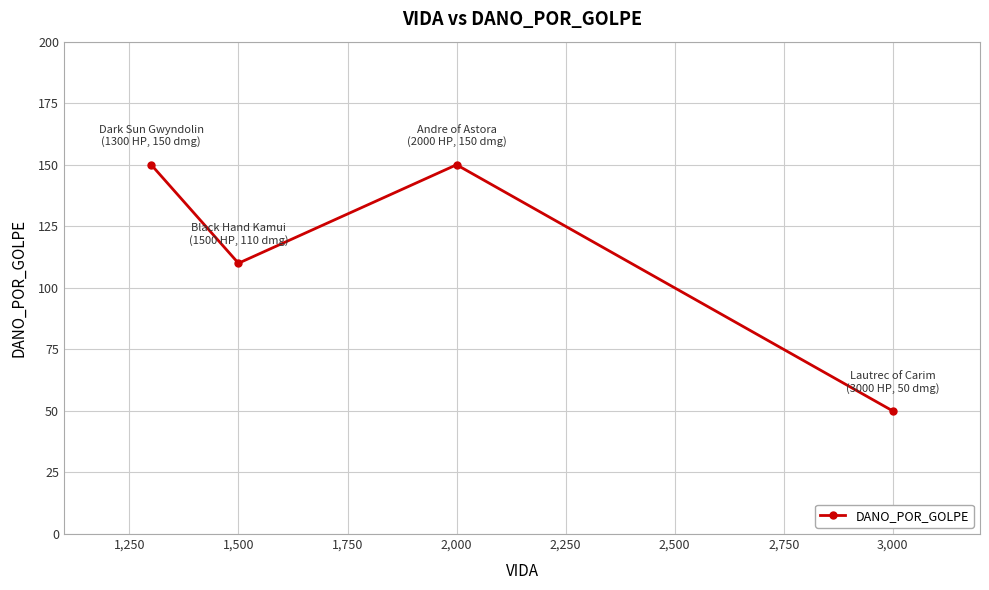

True or false: there are more than 2 points higher than both neighbors.

False